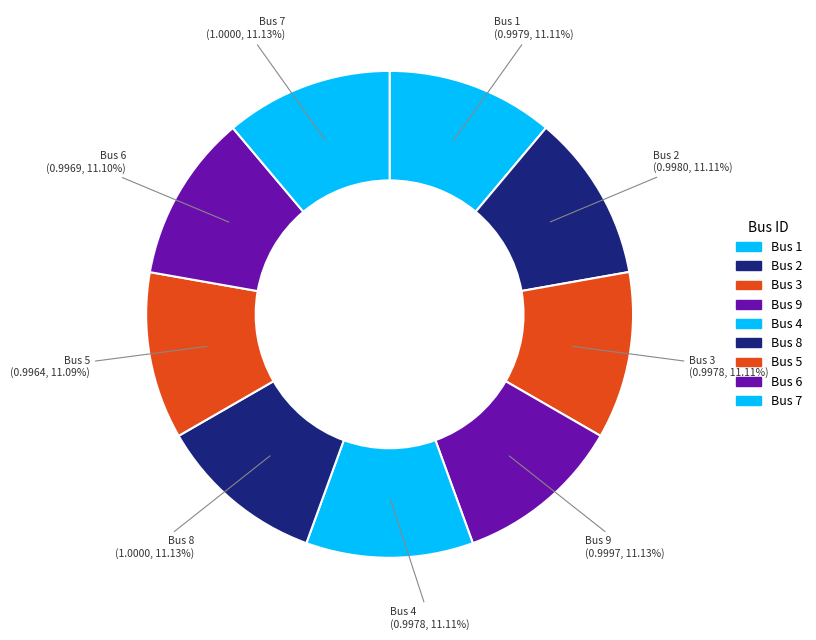

Is there any slice that represents more than half of the pie?

No